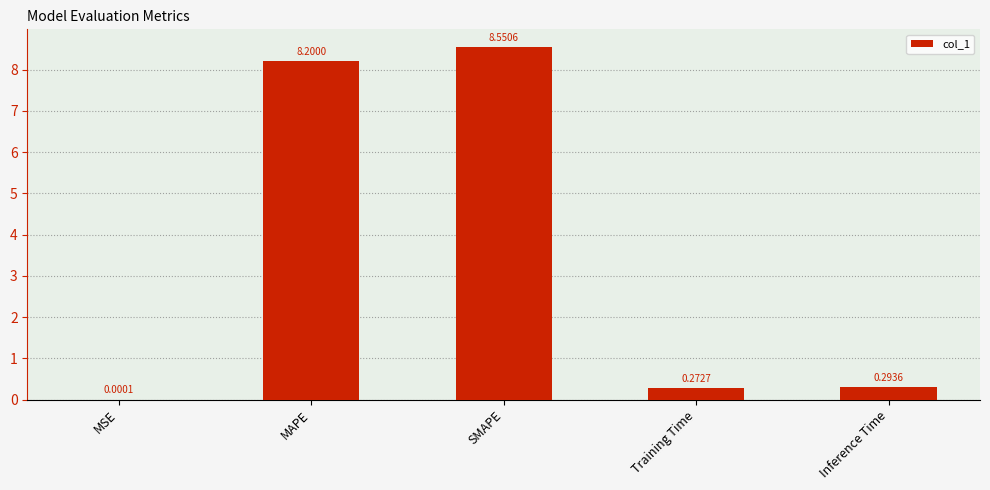

Are the bars horizontal?

No